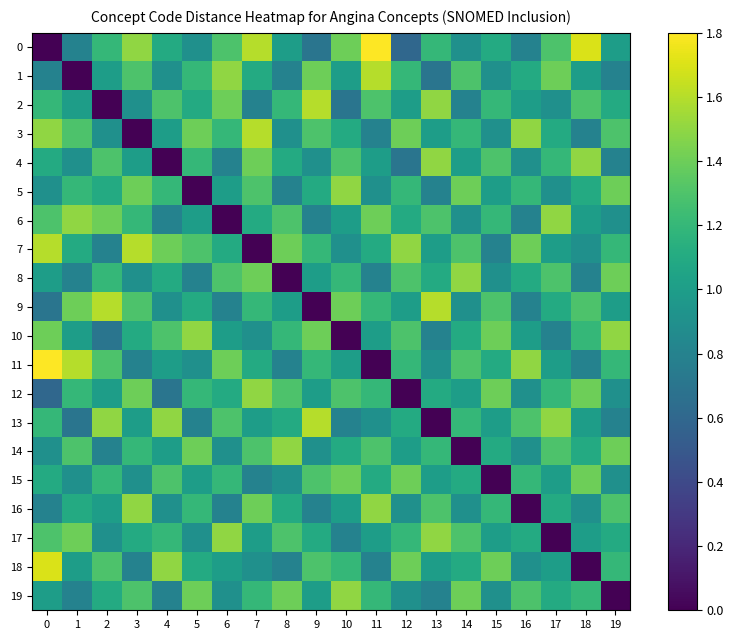

Which series has the largest total across all categories?

7